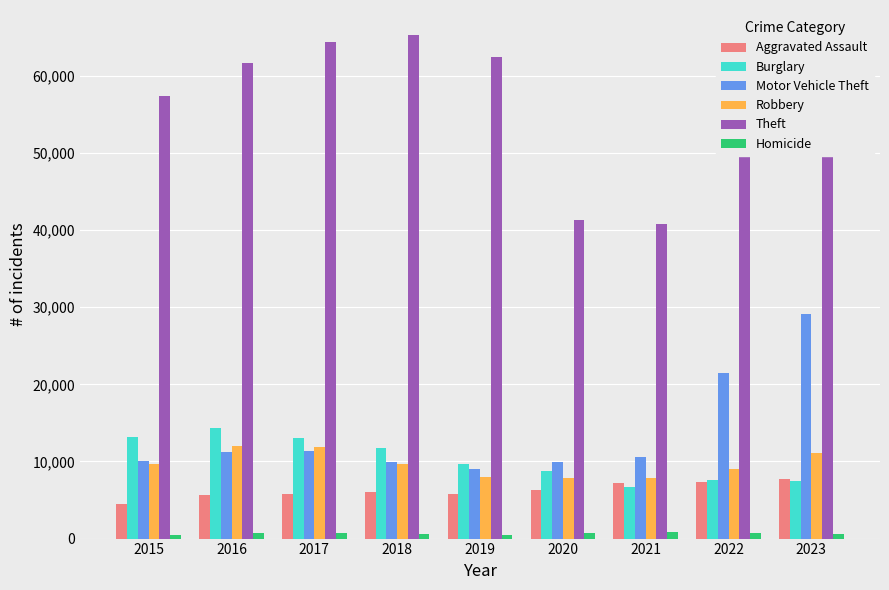

Which category has the highest value across all series?

2018